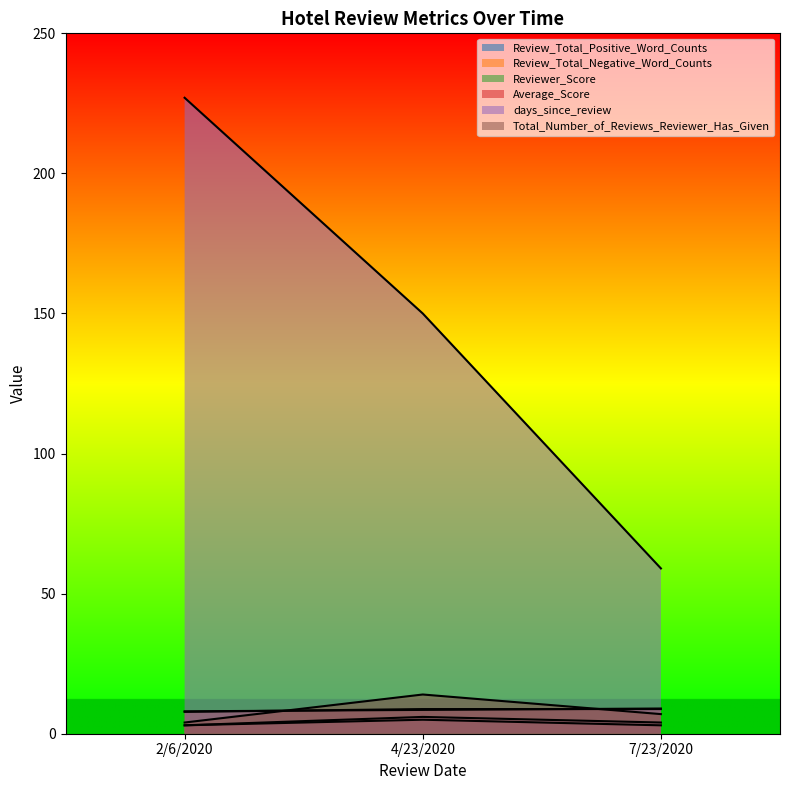

At how many categories does at least one series exceed 110?

2